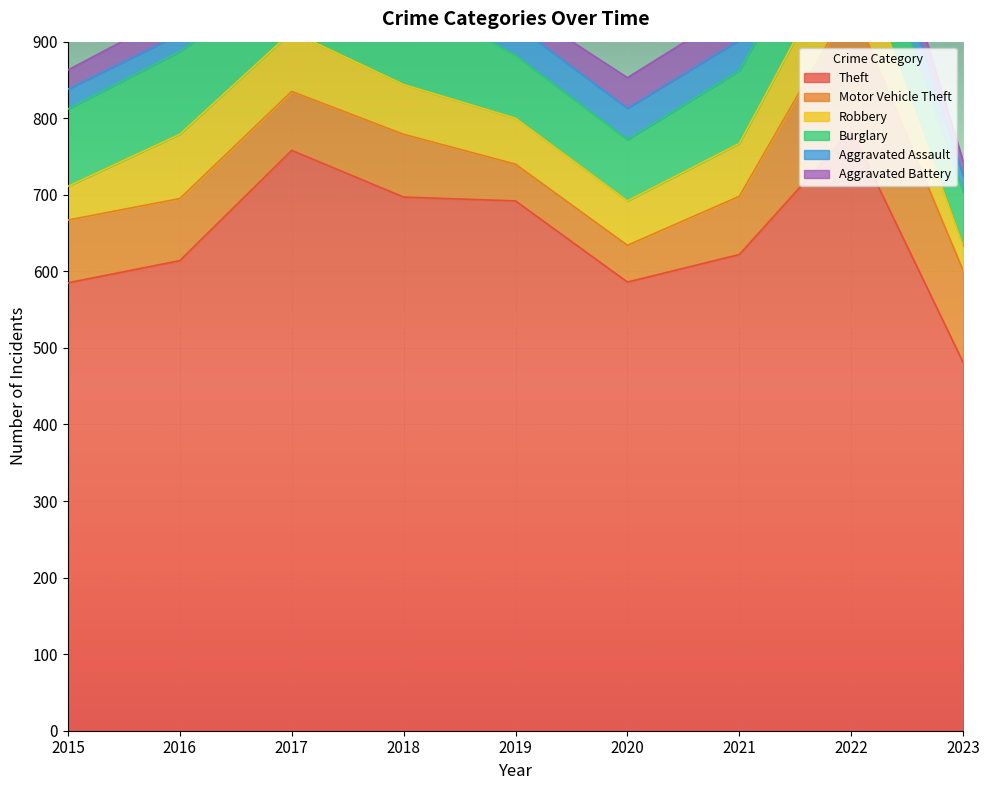

What is the difference between the maximum and minimum values in the Robbery series?

56